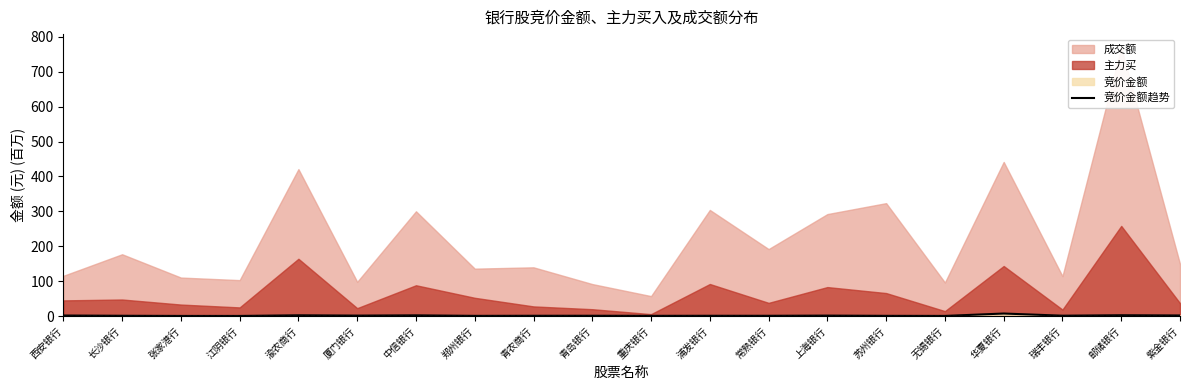

What is the ratio of the value at 无锡银行 to the value at 西安银行?

0.3